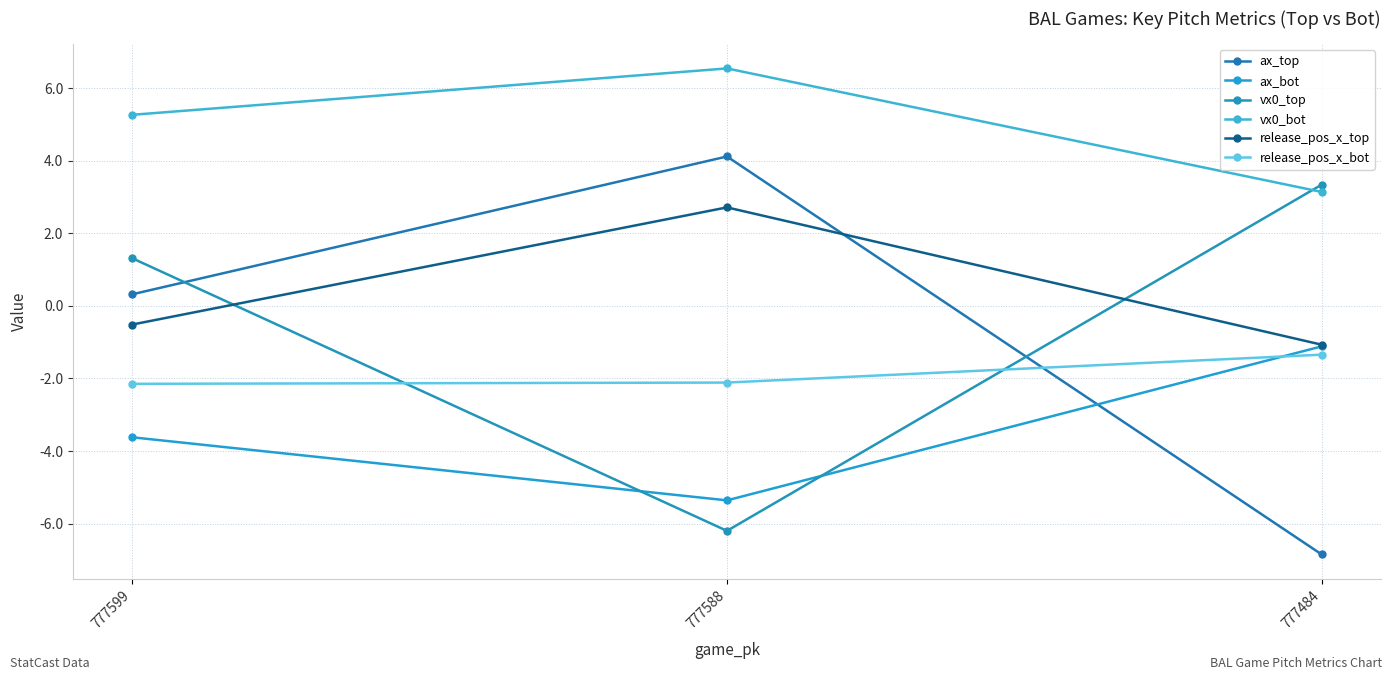

What is the approximate value of vx0_bot at 777599?

5.3